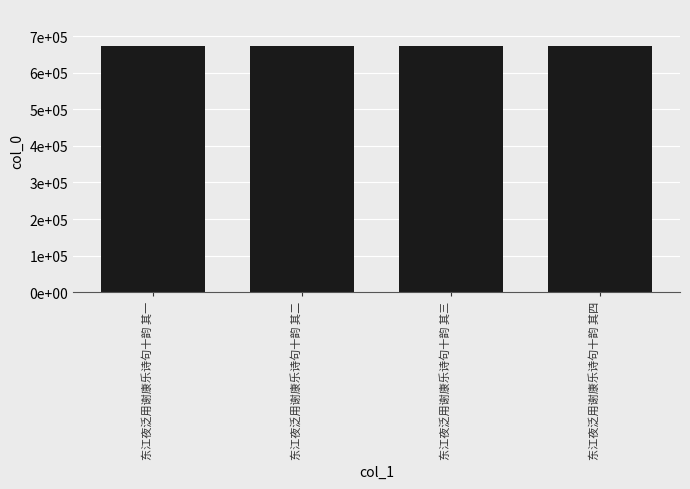

Reading right to left, extract all data points from this chart.

东江夜泛用谢康乐诗句十韵 其四=673316	东江夜泛用谢康乐诗句十韵 其三=673315	东江夜泛用谢康乐诗句十韵 其二=673314	东江夜泛用谢康乐诗句十韵 其一=673313